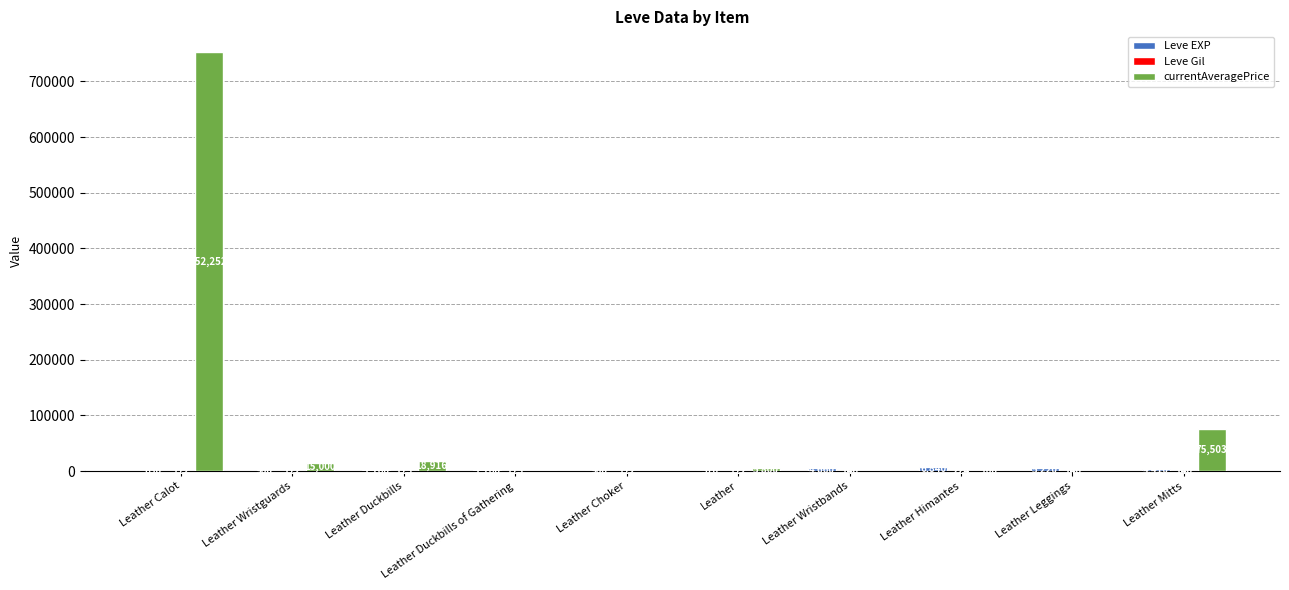

Which series has the largest total across all categories?

currentAveragePrice